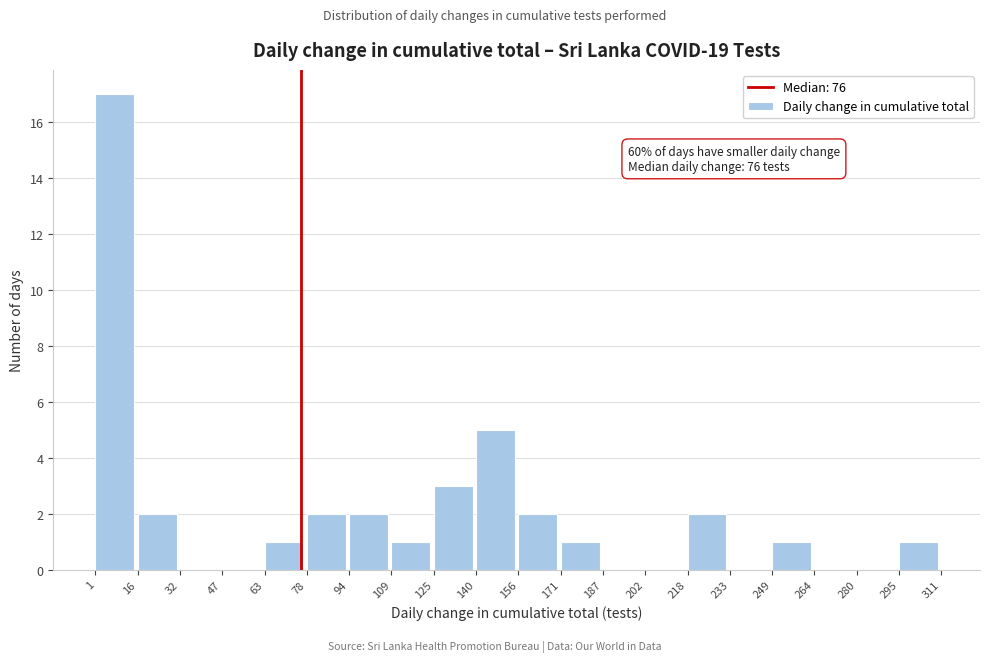

Which range on the x-axis has the tallest bar?

1 to 16